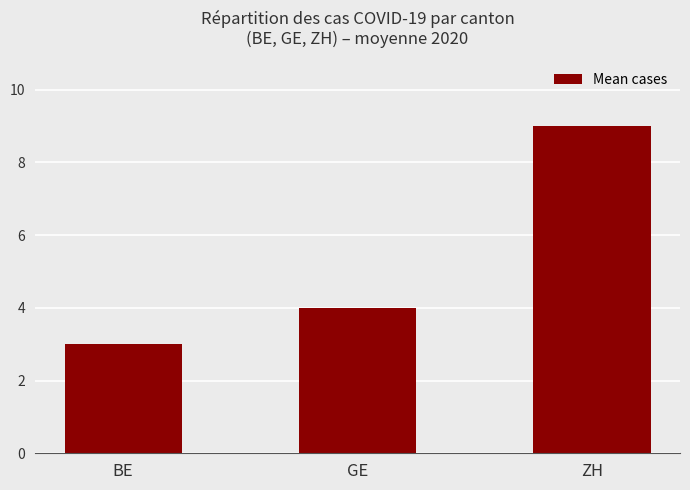

The value at ZH is 6. True or false?

False